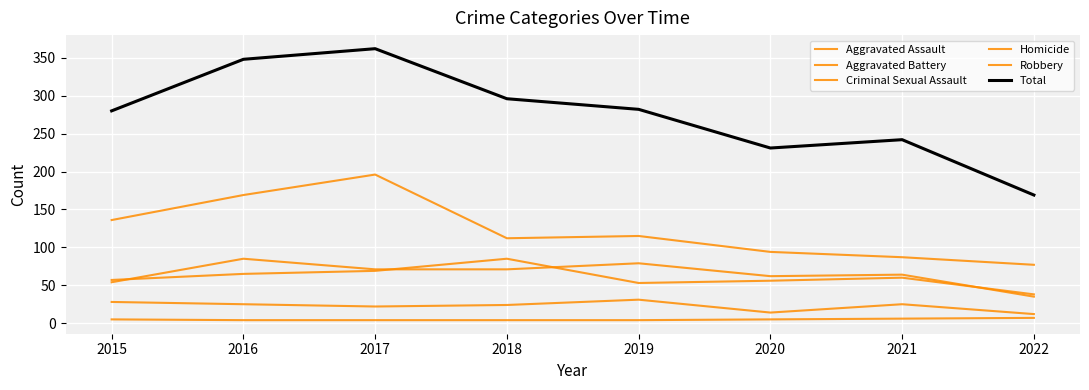

Is this an area chart (filled region under the line)?

No